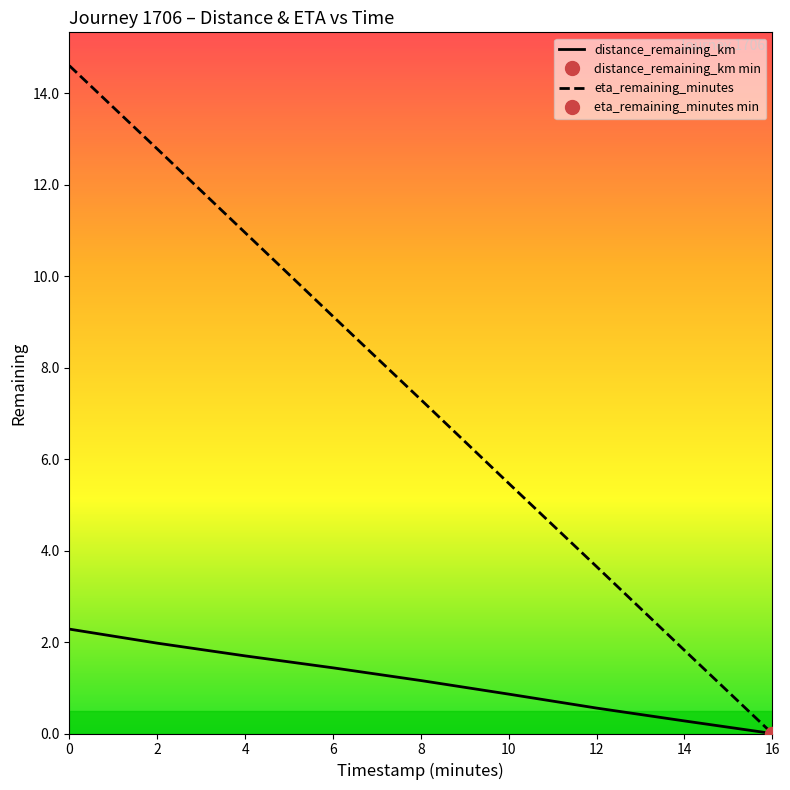

Reading right to left, extract all data points from this chart.

distance_remaining_km: 0.0	0.3	0.6	0.9	1.2	1.4	1.7	2.0	2.3
eta_remaining_minutes: 0.0	1.8	3.6	5.5	7.3	9.1	10.9	12.8	14.6